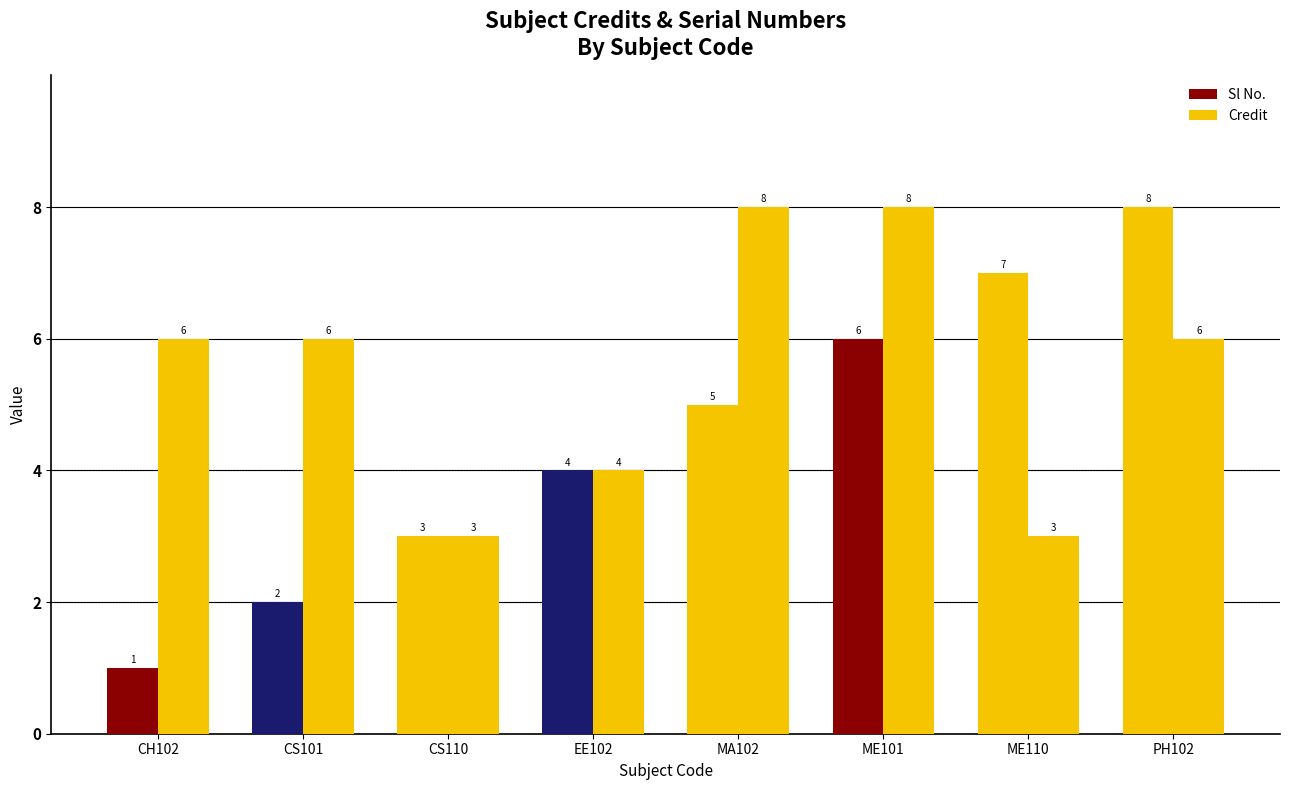

Reading left to right, transcribe all the data shown in this chart.

Sl No.: 1	2	3	4	5	6	7	8
Credit: 6	6	3	4	8	8	3	6